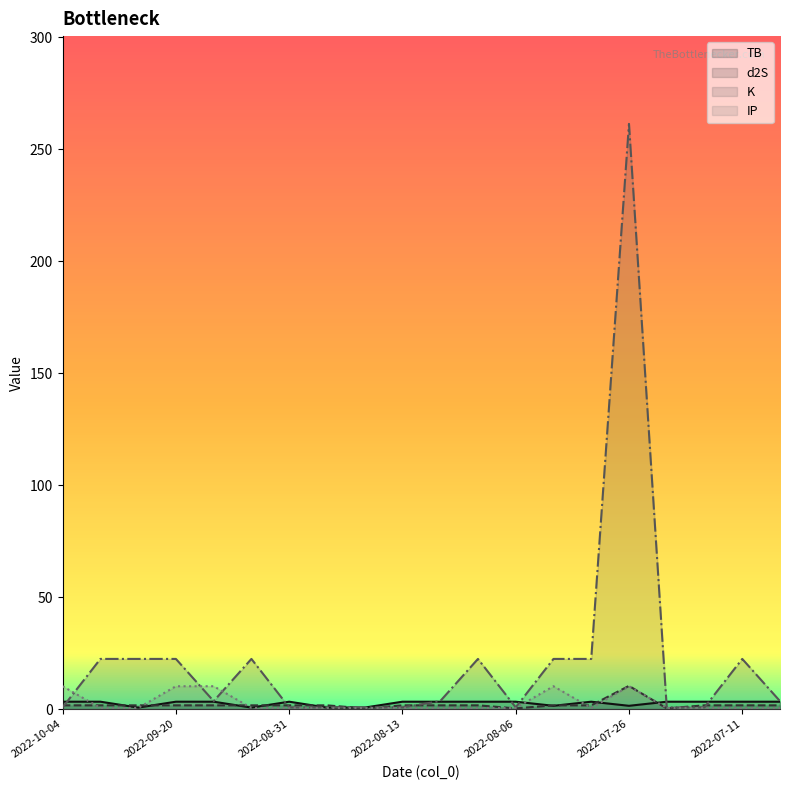

The value of d2S at 2022-07-11 is 2.5. True or false?

False